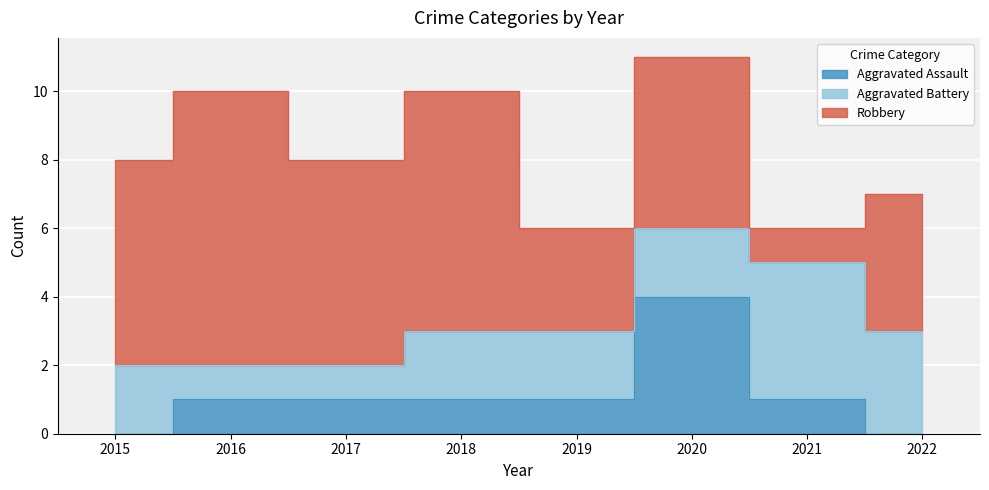

At which label does Robbery first exceed 6?

2016